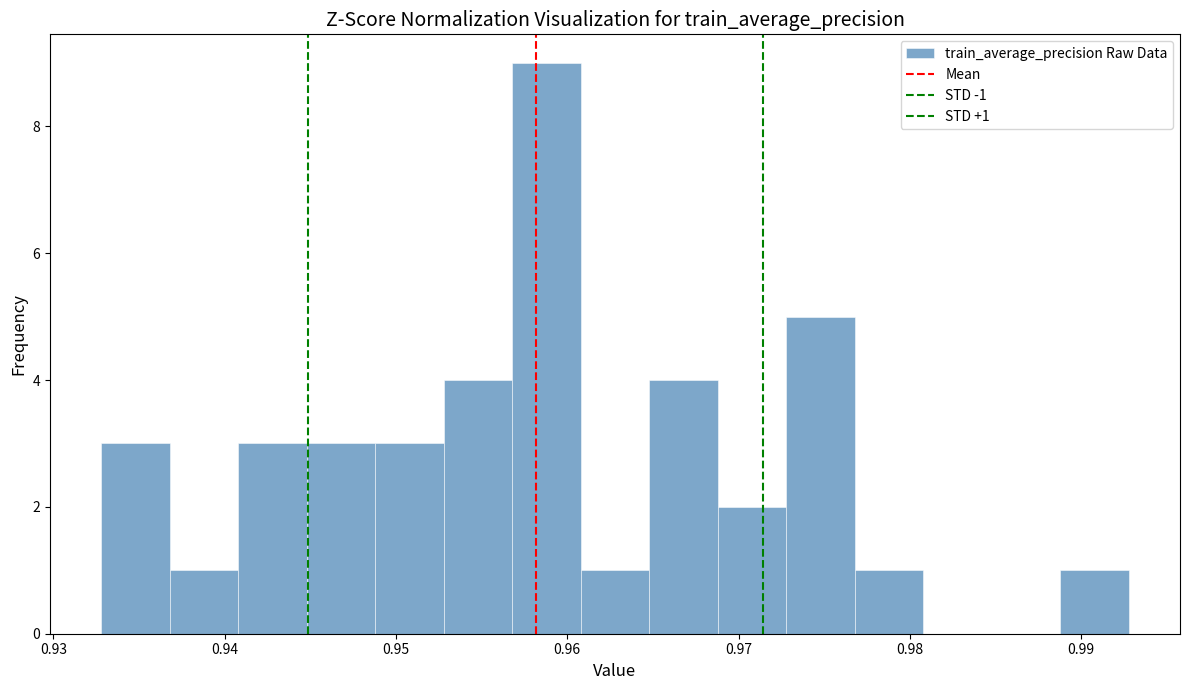

Around what value on the x-axis is the tallest bar? Give the approximate position of its centre, as read against the axis.

0.959